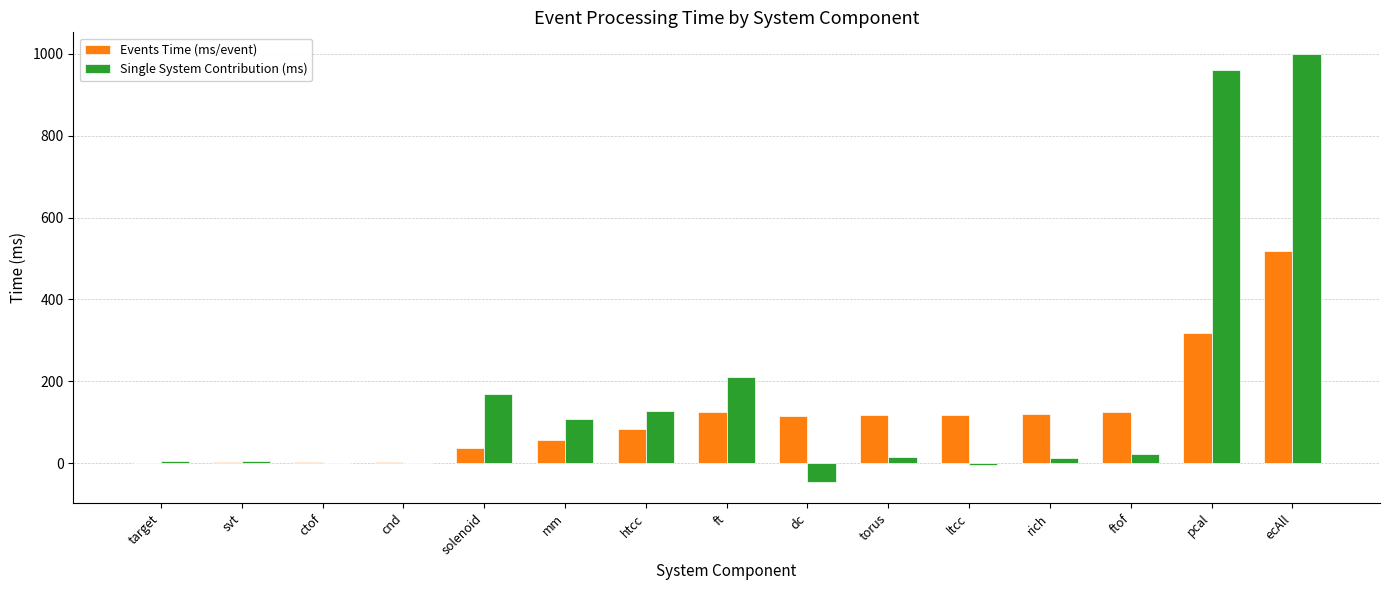

Which series changed the most between ltcc and ftof?

Single System Contribution (ms)